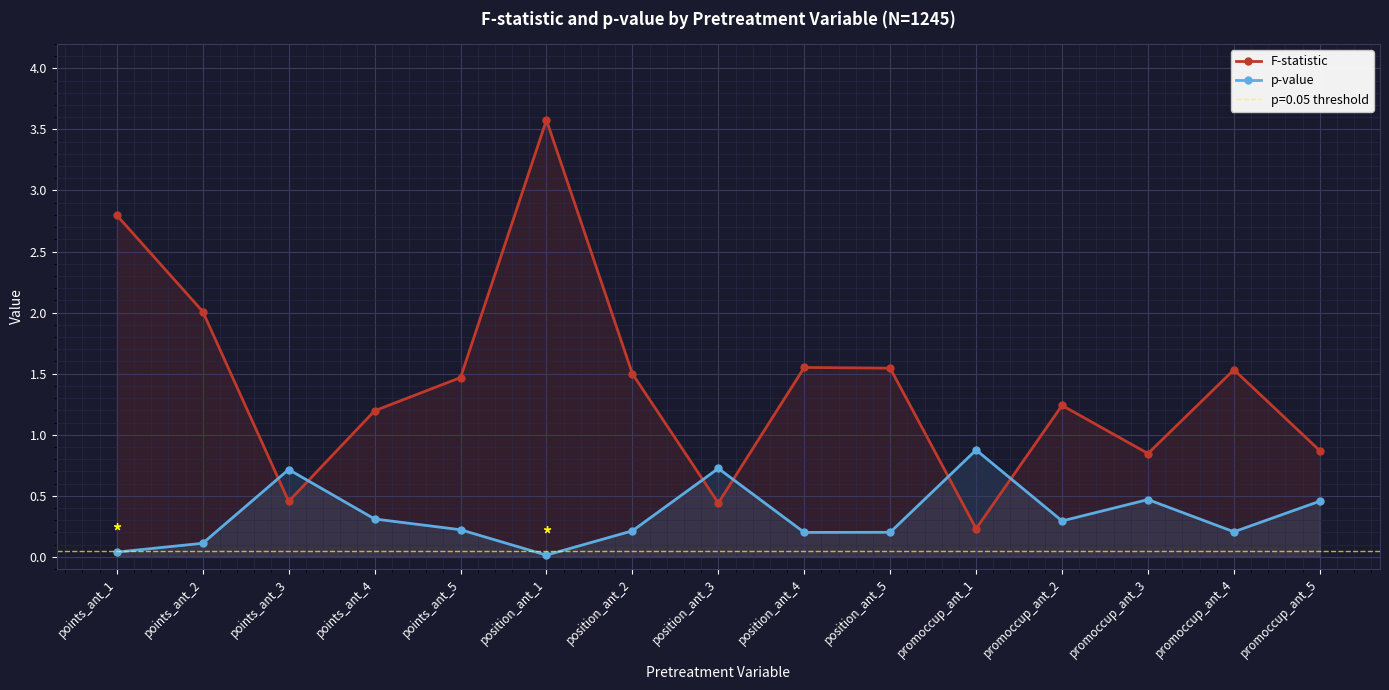

Which series has the largest range (max minus min)?

F-statistic